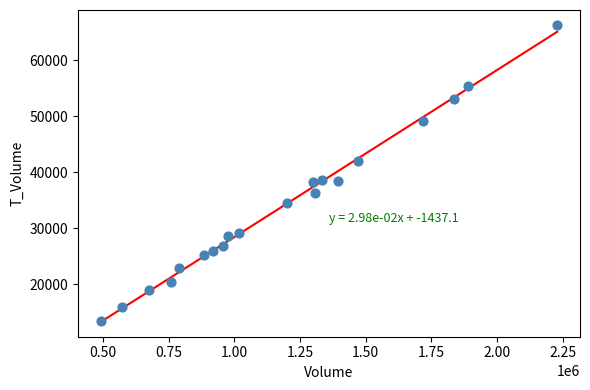

What is the range of X values (max minus min)?

1737879